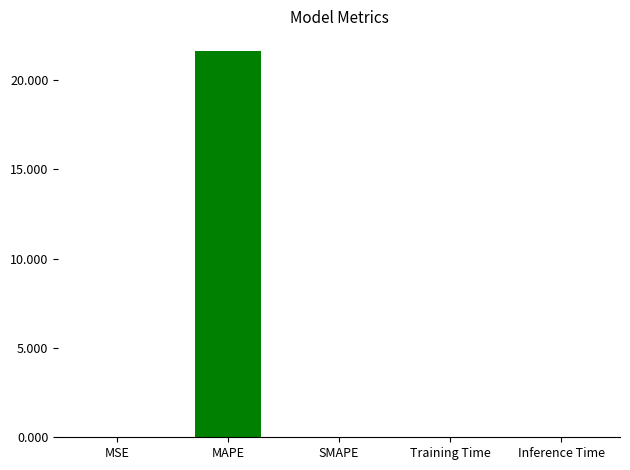

The chart shows a value of 0.0 at SMAPE. True or false?

True